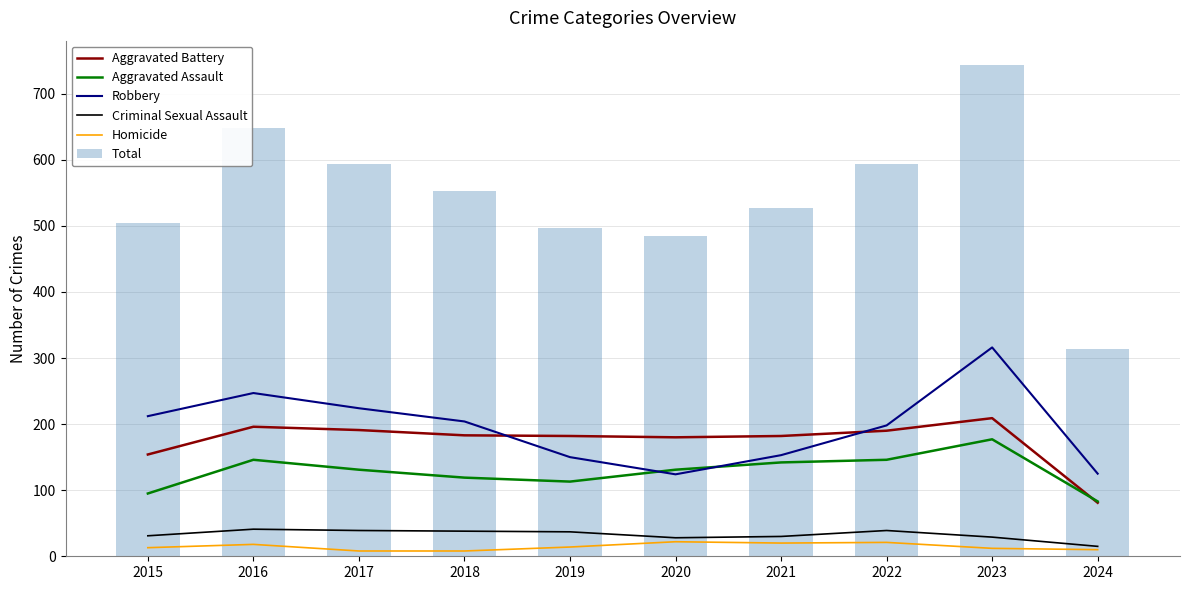

Which series has the widest spread of values?

Total